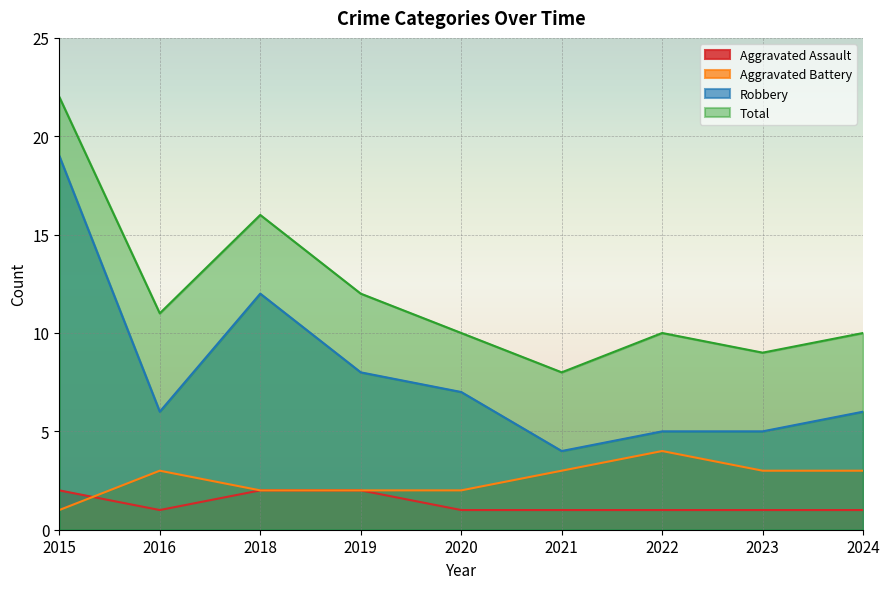

True or false: Aggravated Battery and Total cross at least once.

False